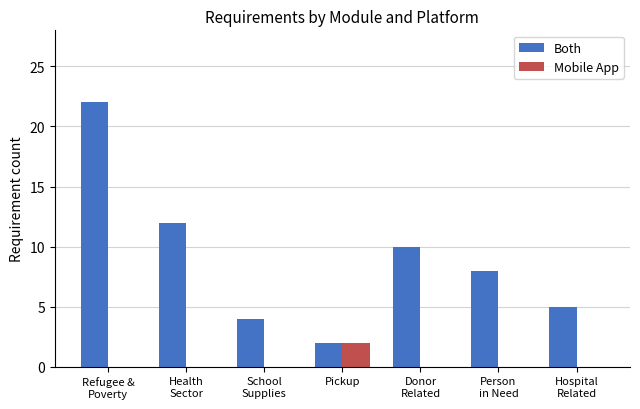

Which series has the largest range (max minus min)?

Both